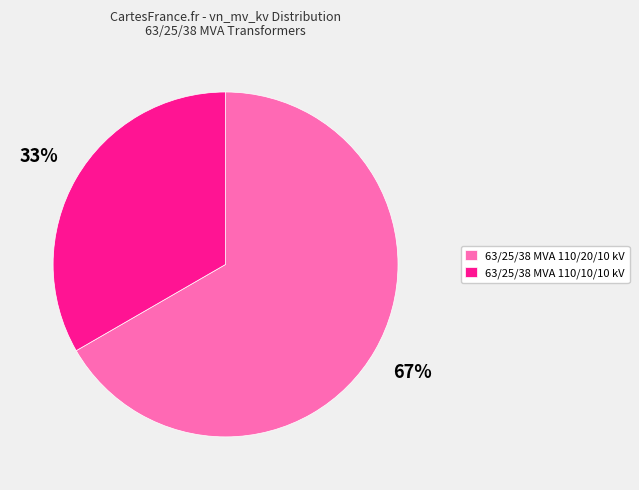

What is the ratio of the value at 63/25/38 MVA 110/20/10 kV to the value at 63/25/38 MVA 110/10/10 kV?

2.0